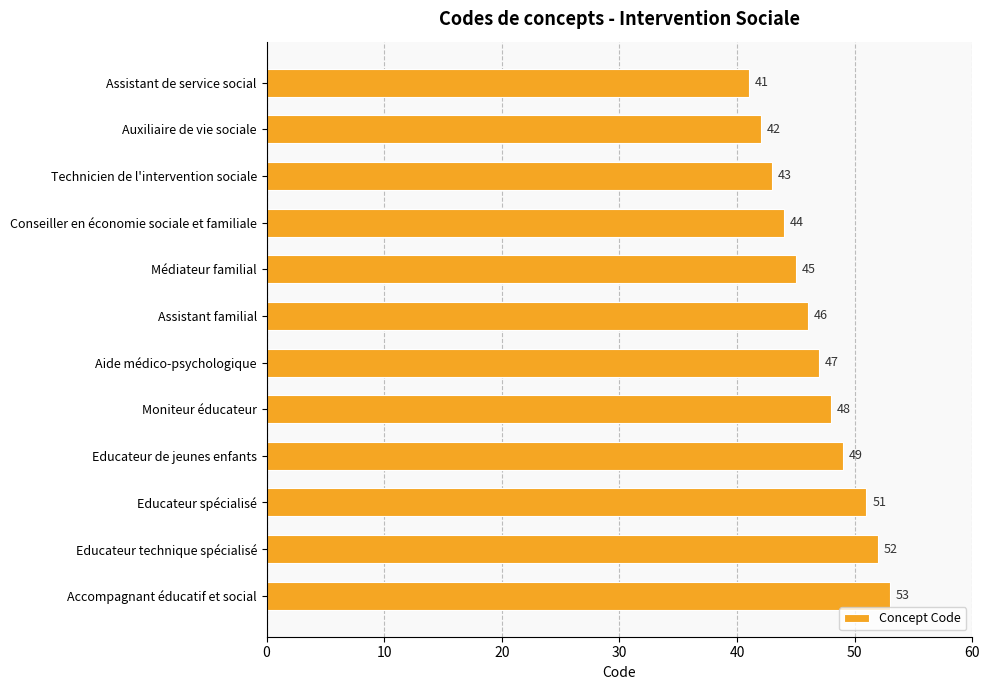

What is the label of the 6th bar from the top?

Assistant familial